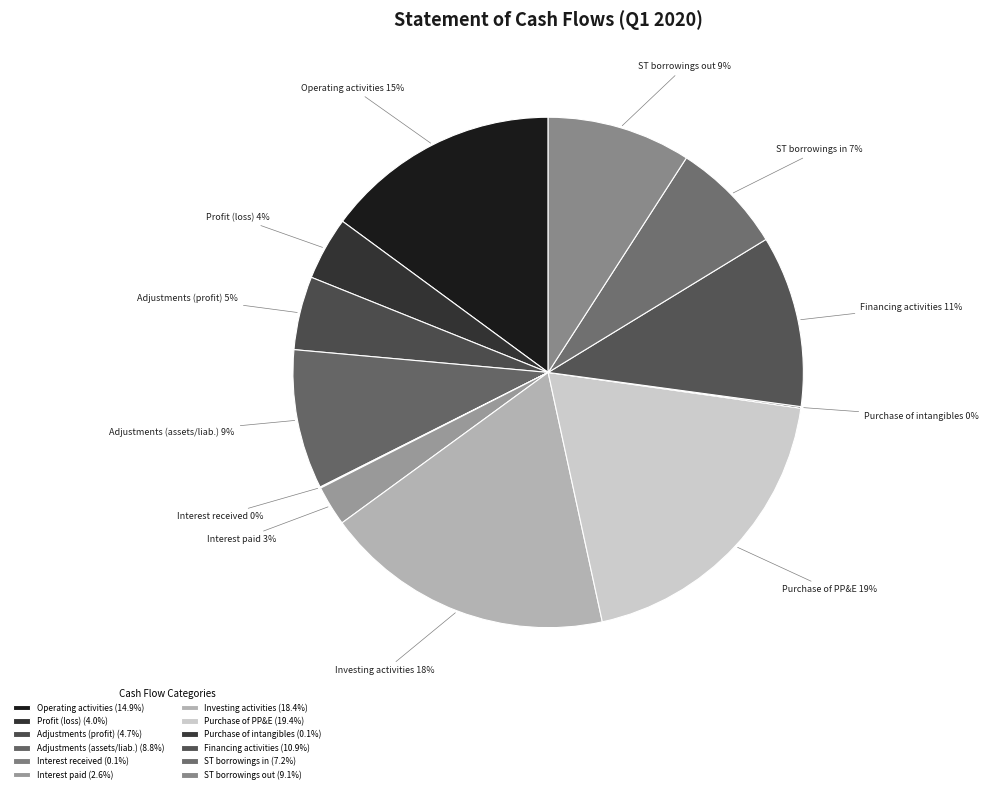

Do Interest paid and Adjustments (profit) together represent more than half of the pie?

No